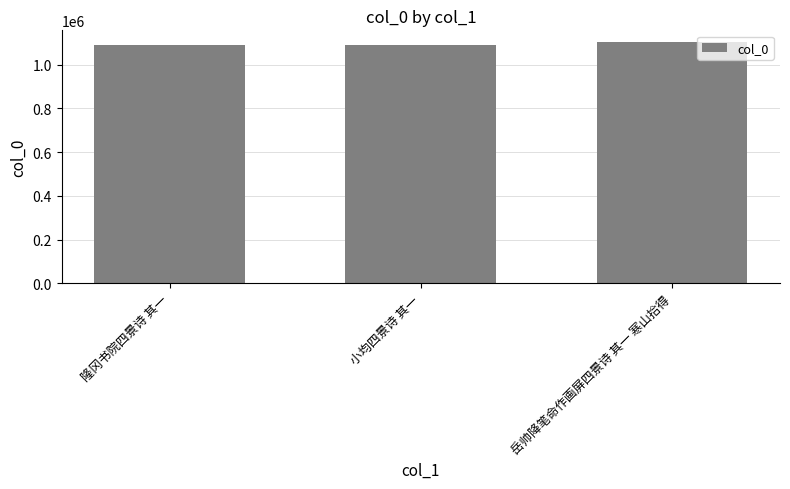

Between 岳帅降笔命作画屏四景诗 其一 寒山拾得 and 小均四景诗 其一, which is larger?

岳帅降笔命作画屏四景诗 其一 寒山拾得